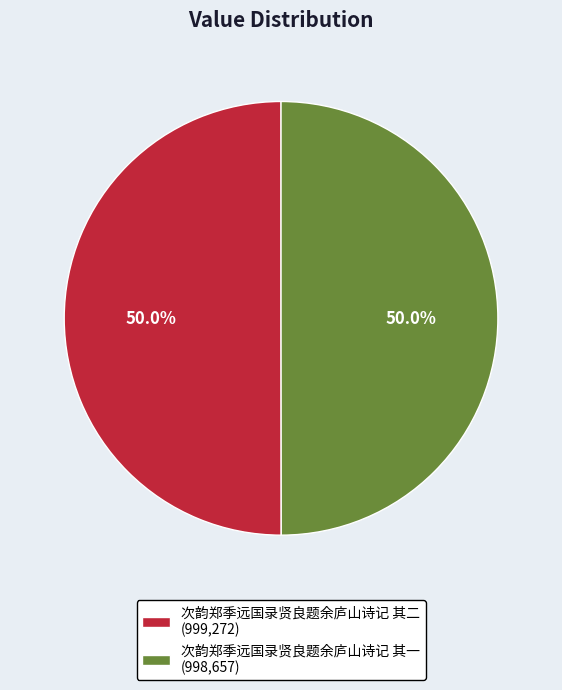

To the nearest percent, what is the combined percentage of 次韵郑季远国录贤良题余庐山诗记 其二 and 次韵郑季远国录贤良题余庐山诗记 其一?

100%